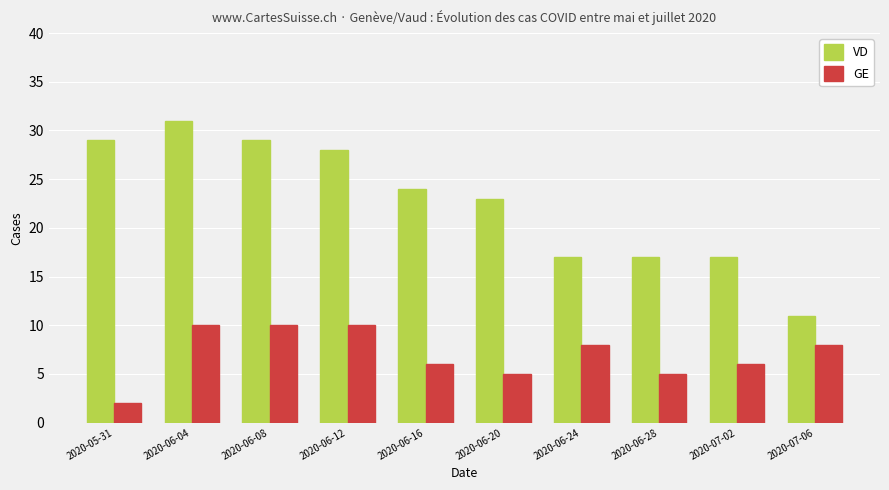

What is the difference between the VD values at 2020-06-16 and 2020-06-04?

7